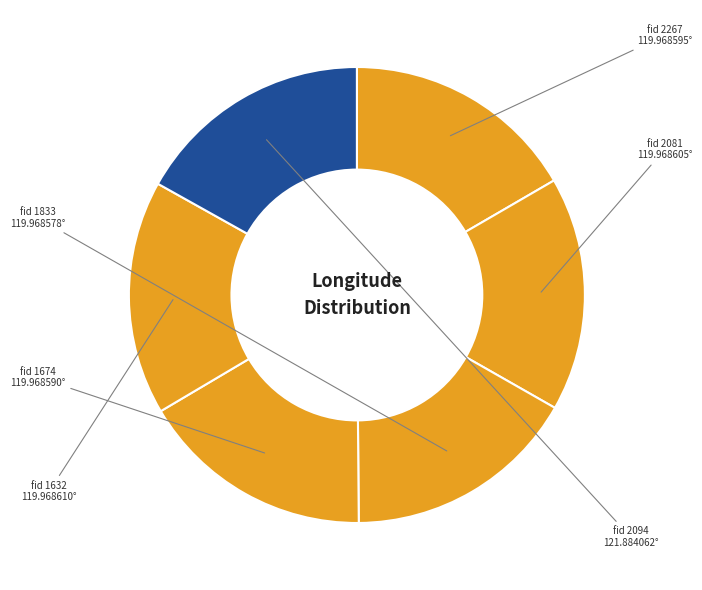

How many segments does this pie chart have?

6